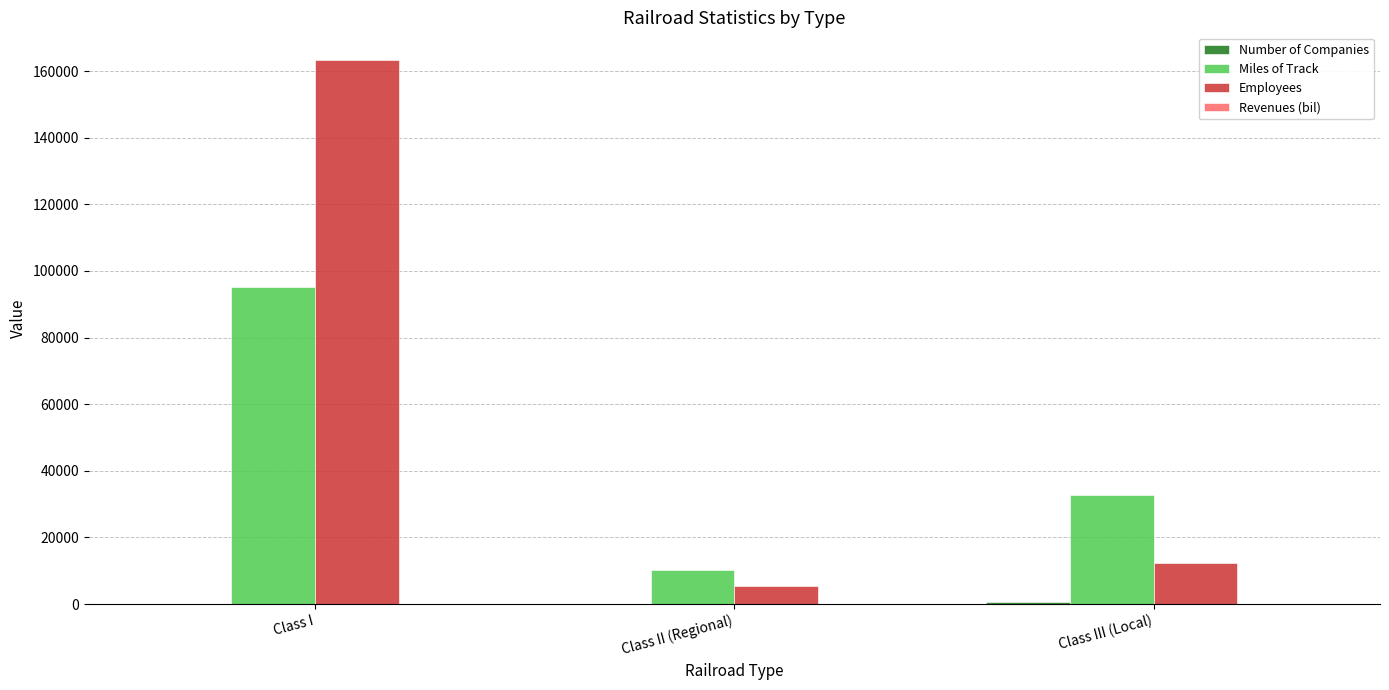

What is the maximum value shown in the chart?

163464.0